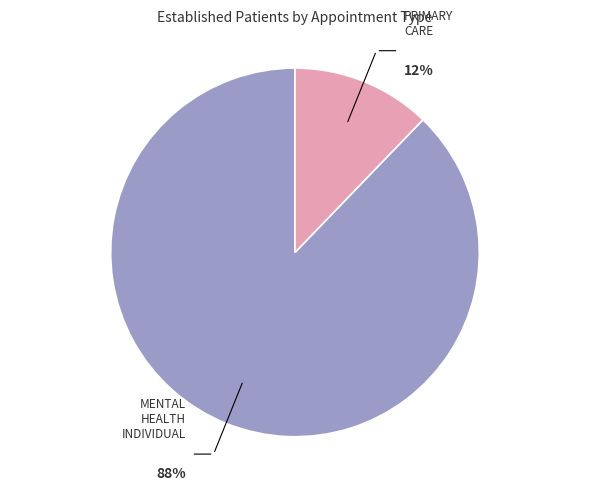

To the nearest percent, what portion does PRIMARY CARE represent?

12%